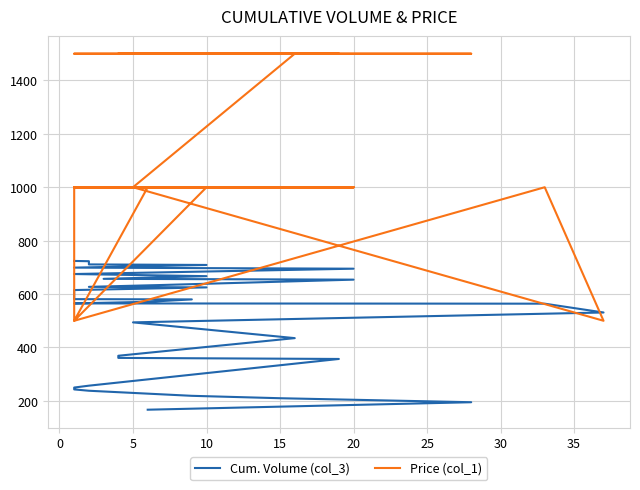

Reading left to right, what are all the values shown in this chart?

Cum. Volume (col_3): 167.0	195.0	210.0	219.0	238.0	243.0	249.0	250.0	257.0	357.0	361.0	365.0	369.0	435.0	494.0	531.0	564.0	565.0	571.0	571.0	580.0	581.0	615.0	615.0	615.0	625.0	627.0	634.0	634.0	634.0	654.0	657.0	667.0	675.0	695.0	699.0	709.0	711.0	723.0	724.0
Price (col_1): 1500.0	1500.0	1500.0	1500.0	1500.0	1500.0	1500.0	1500.0	1500.0	1500.0	1500.0	1500.0	1500.0	1500.0	1000.0	500.0	1000.0	500.0	1000.0	1000.0	1000.0	1000.0	500.0	500.0	500.0	1000.0	1000.0	1000.0	1000.0	1000.0	1000.0	1000.0	1000.0	1000.0	1000.0	1000.0	1000.0	1000.0	1000.0	1000.0